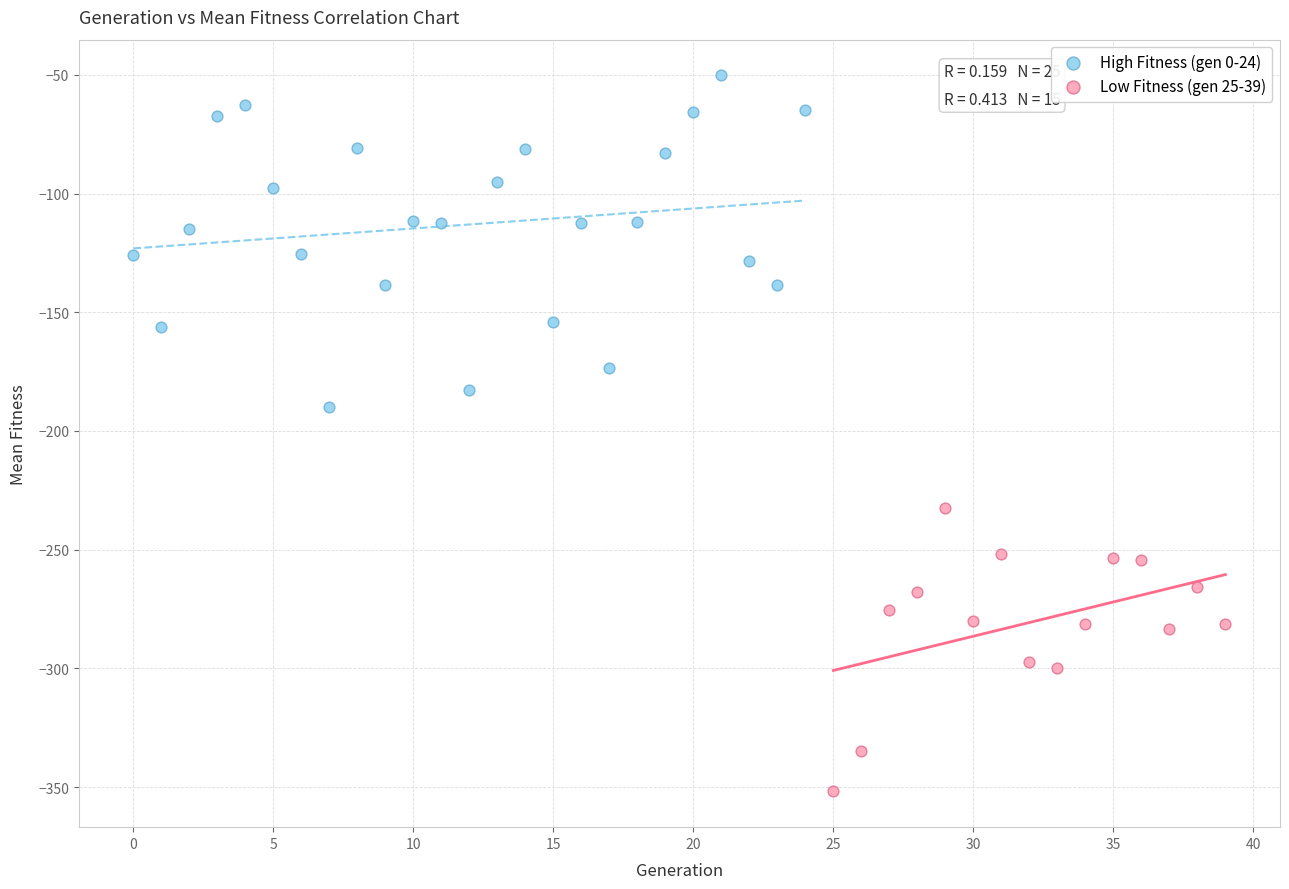

Which series reaches the minimum Y coordinate?

Low Fitness (gen 25-39)